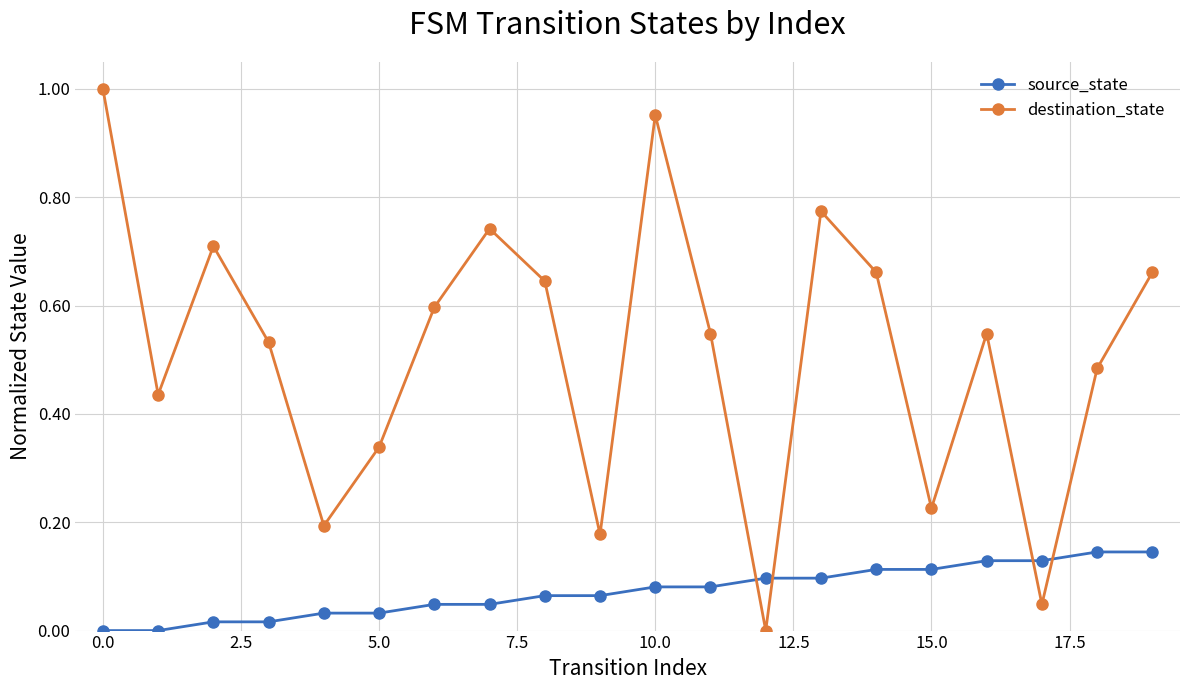

Rank the series by their maximum value, from highest to lowest.

destination_state, source_state